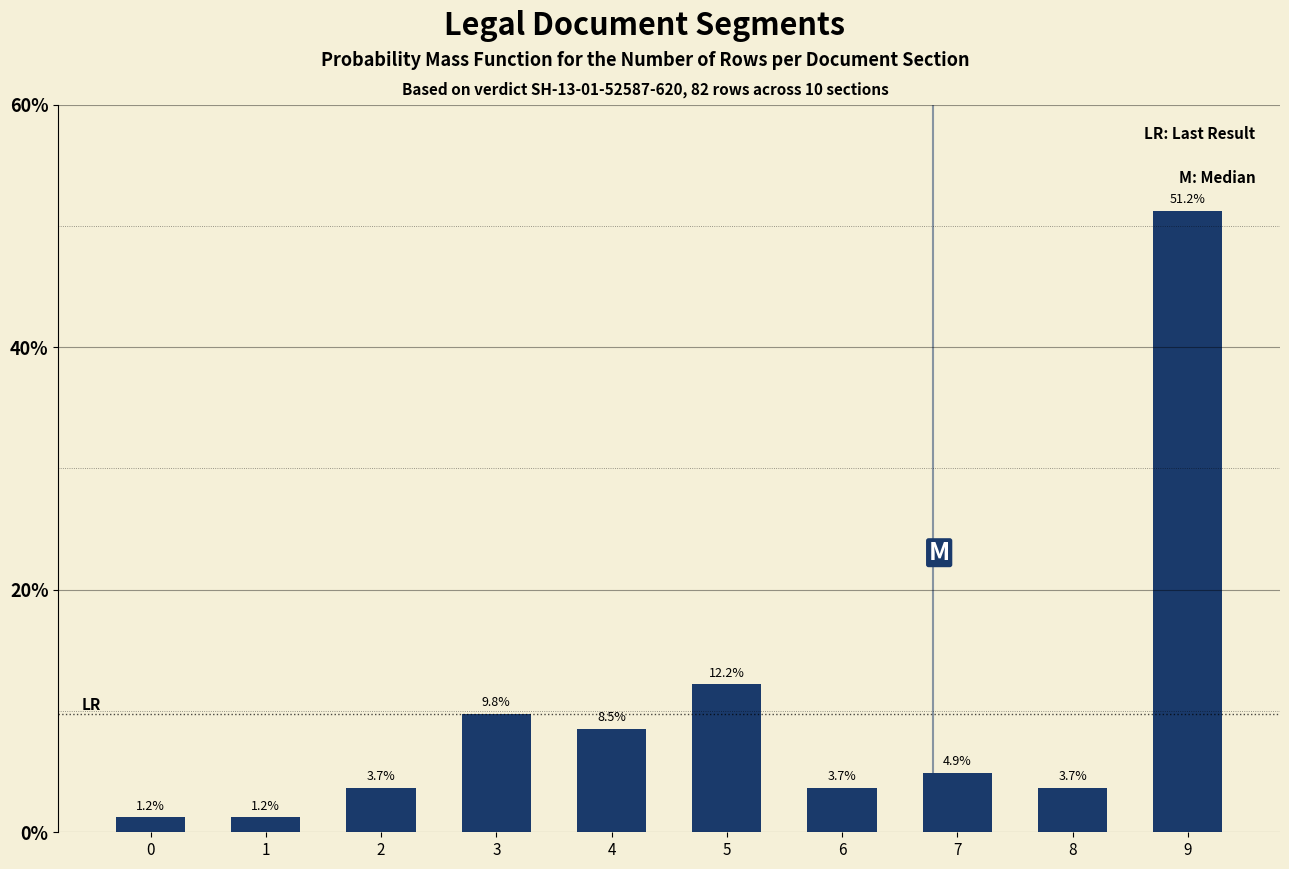

Reading left to right, extract all data points from this chart.

1.2	1.2	3.7	9.8	8.5	12.2	3.7	4.9	3.7	51.2